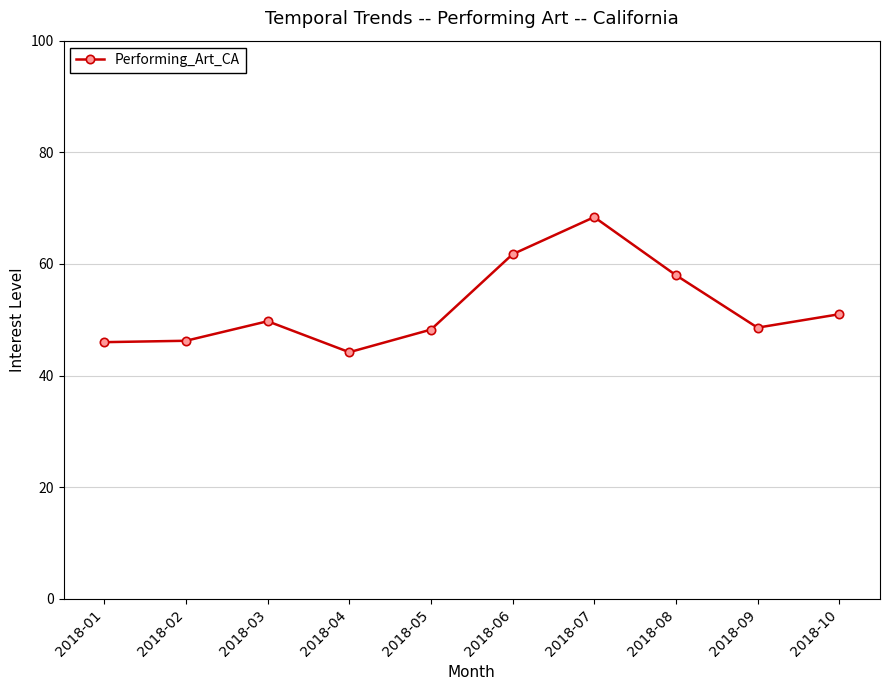

At which category does the chart reach its peak across all series?

2018-07